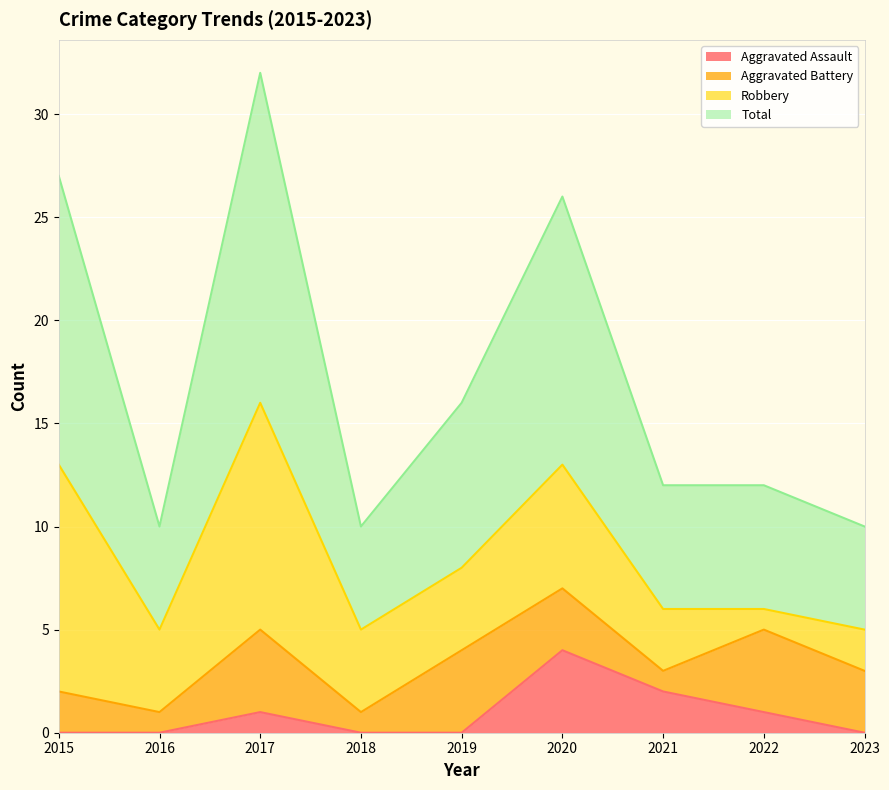

The value of Aggravated Assault at 2021 is 2. True or false?

True